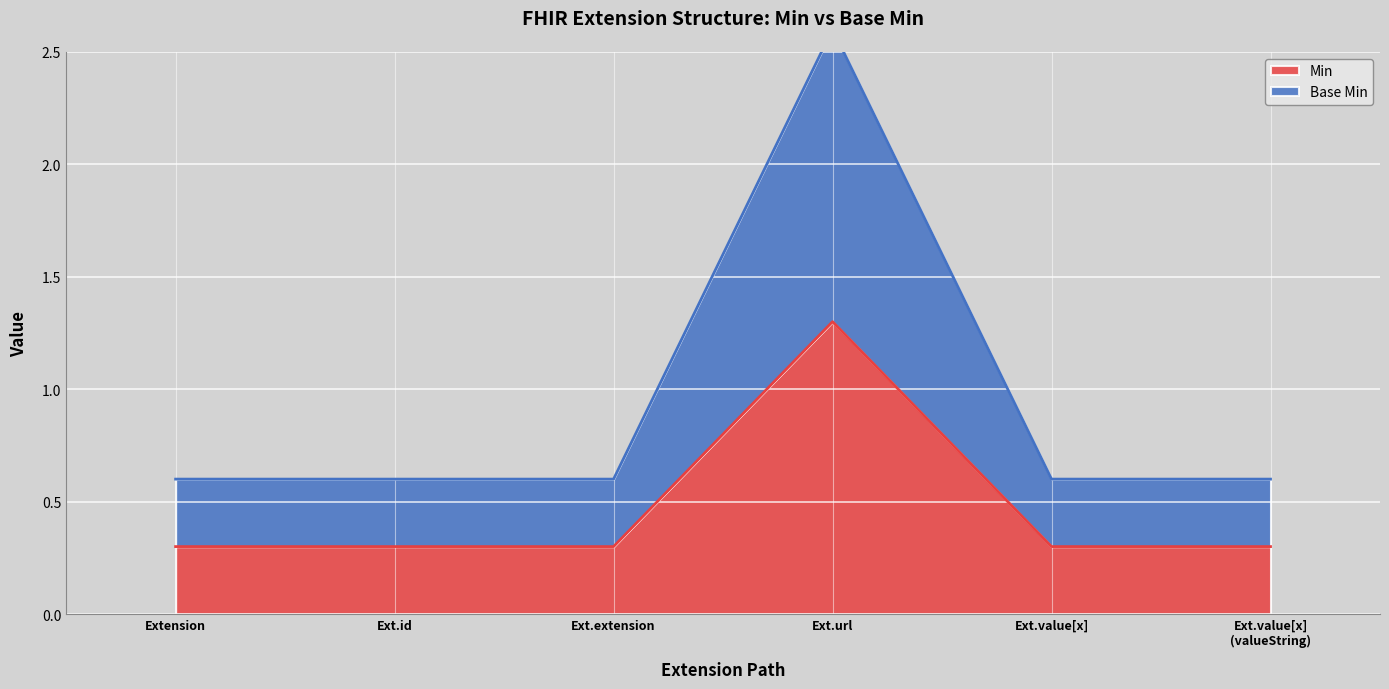

Read the Min value at Ext.extension.

0.3